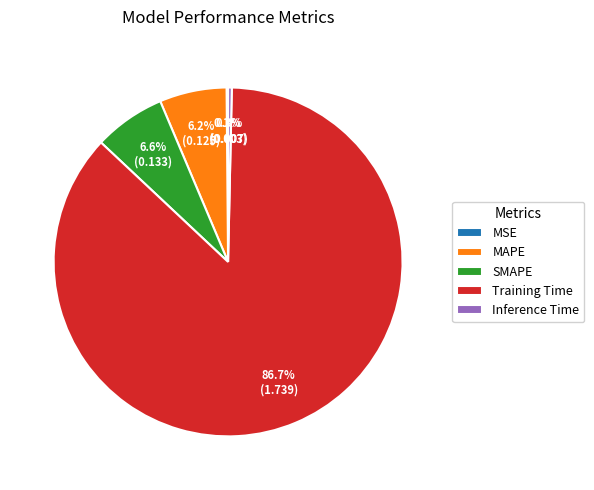

How much of the chart is everything except MAPE?

93.8%